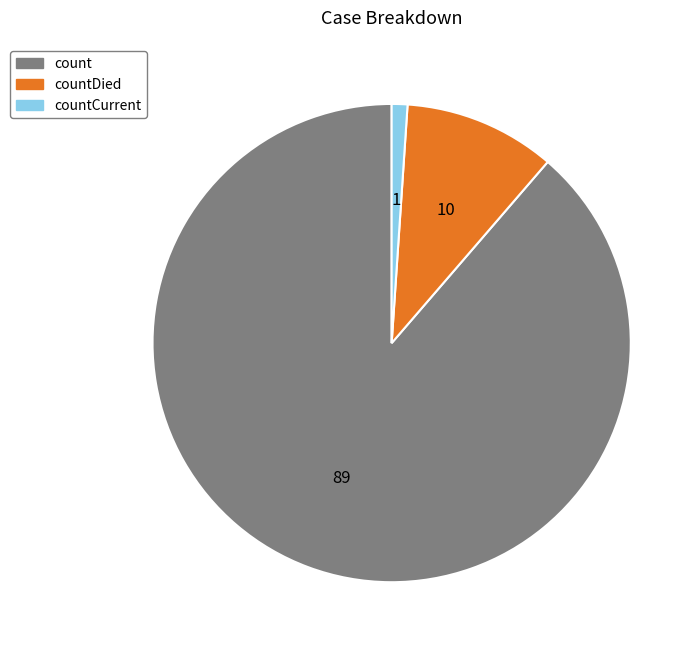

Is there any slice that represents more than half of the pie?

Yes